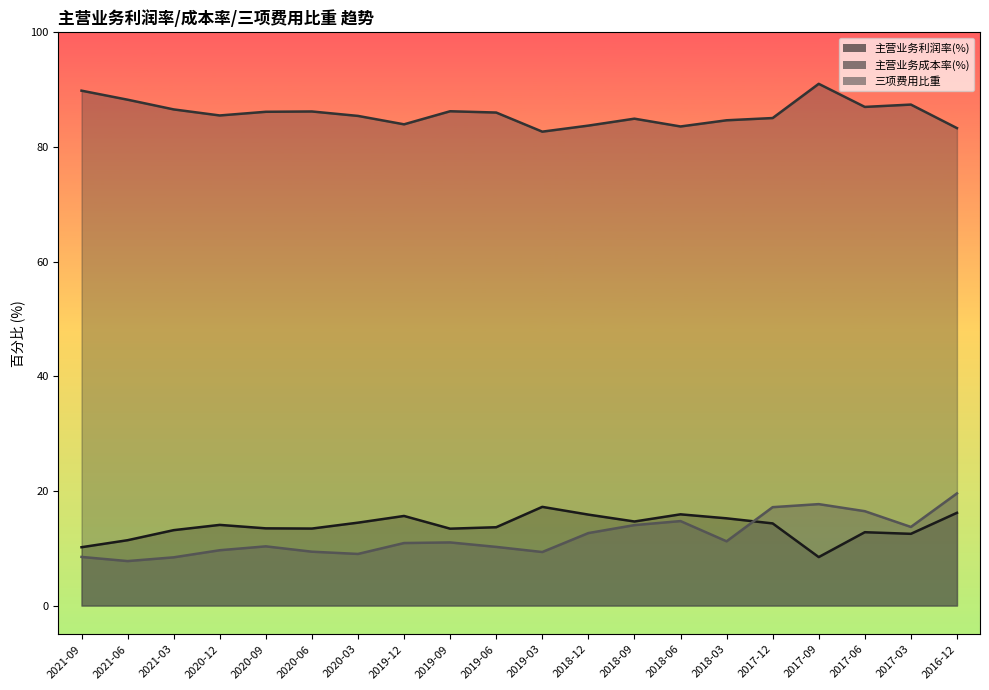

How many lines are shown in the chart?

3